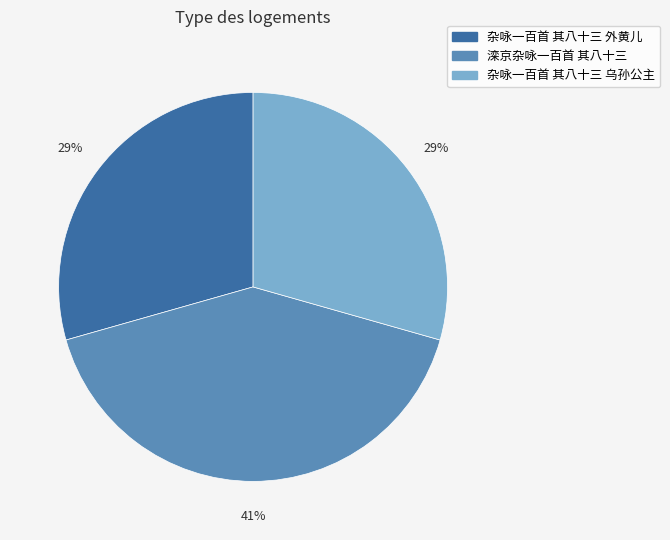

To the nearest percent, what portion does 滦京杂咏一百首 其八十三 represent?

41%